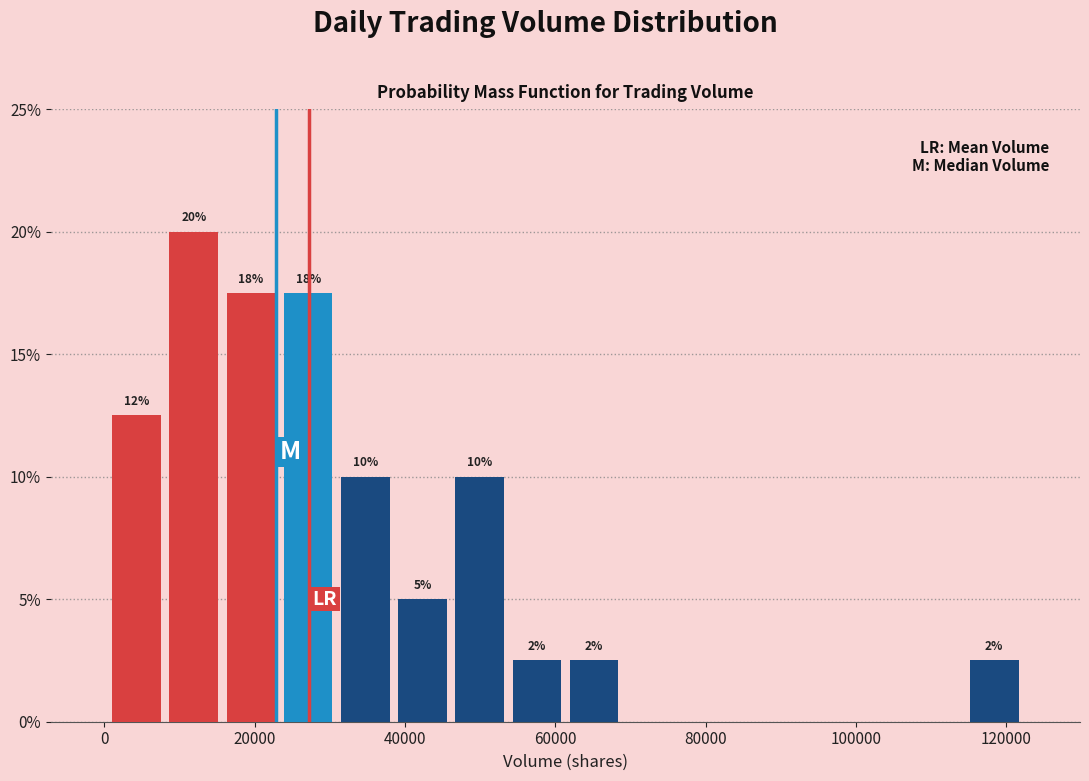

Read against the x-axis, roughly where is the centre of the tallest bar?

12000